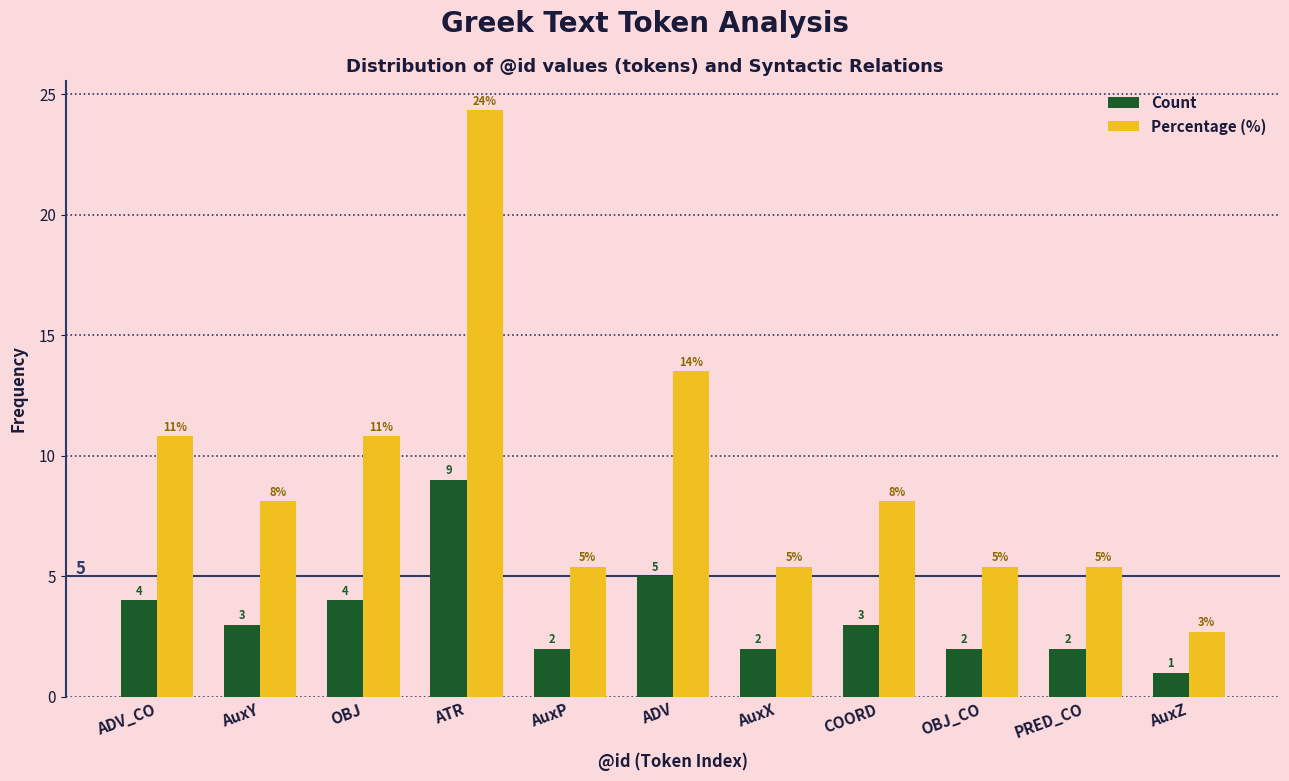

Rank the series by their average value, from lowest to highest.

Count, Percentage (%)